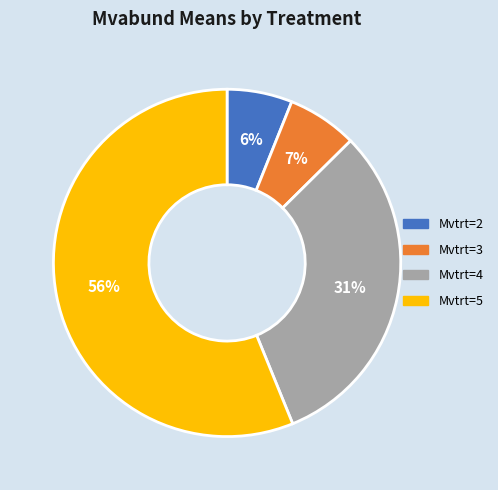

Do Mvtrt=2 and Mvtrt=3 together represent more than half of the pie?

No